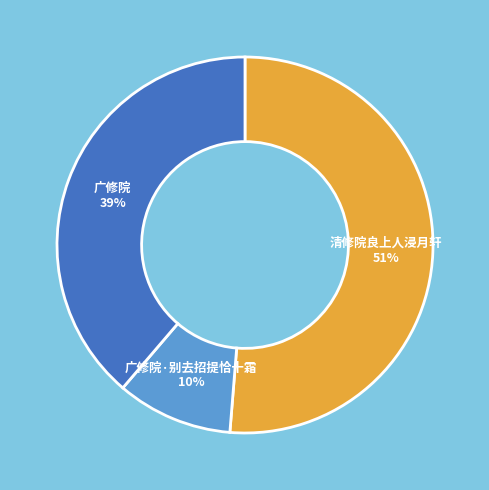

Which category has the smallest portion of the pie?

广修院·别去招提恰十霜